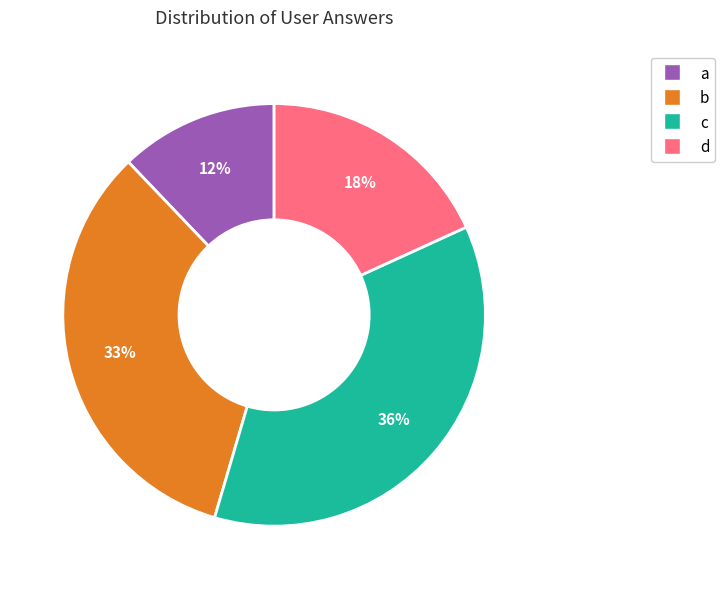

To the nearest percent, what is the difference between the b and d slice percentages?

15%